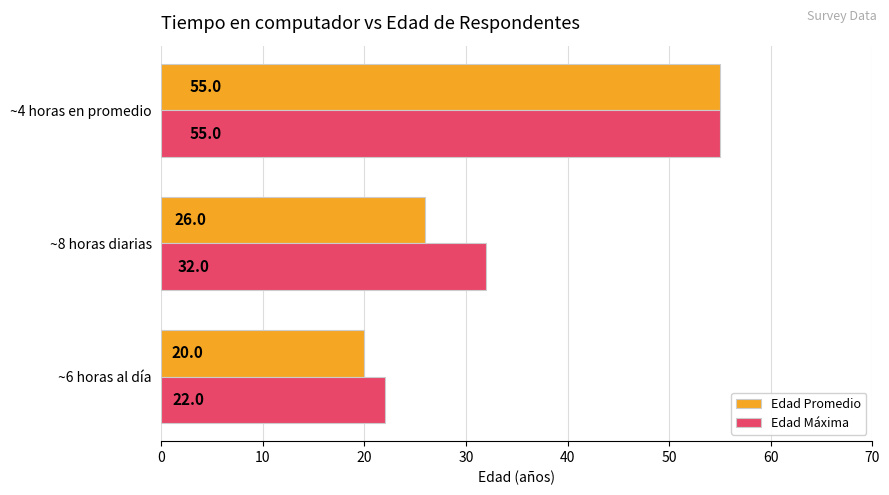

Which series changed the most between ~6 horas al día and ~8 horas diarias?

Edad Máxima